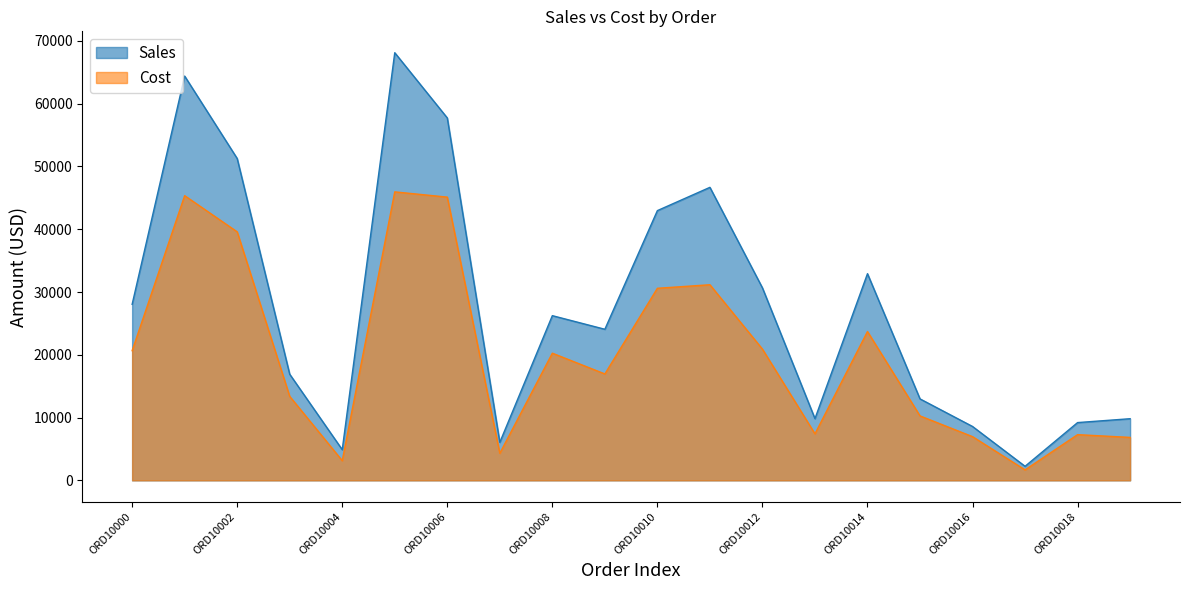

Where is Sales nearest to the value 35180?

ORD10014